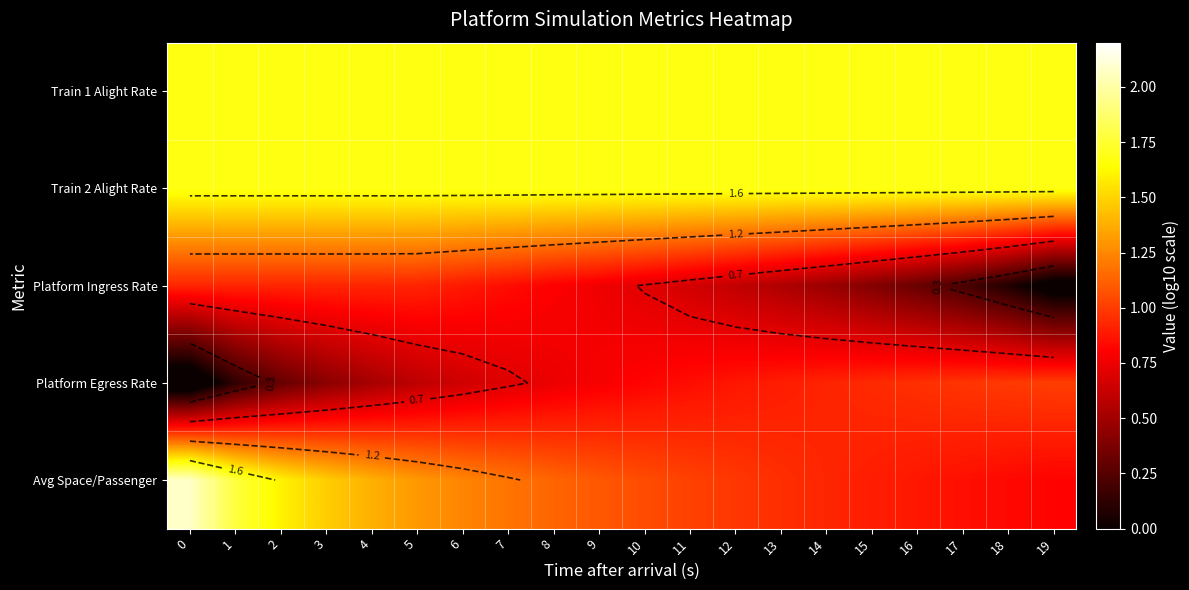

List the series in order of their peak value, highest first.

row_4, row_0, row_1, row_3, row_2